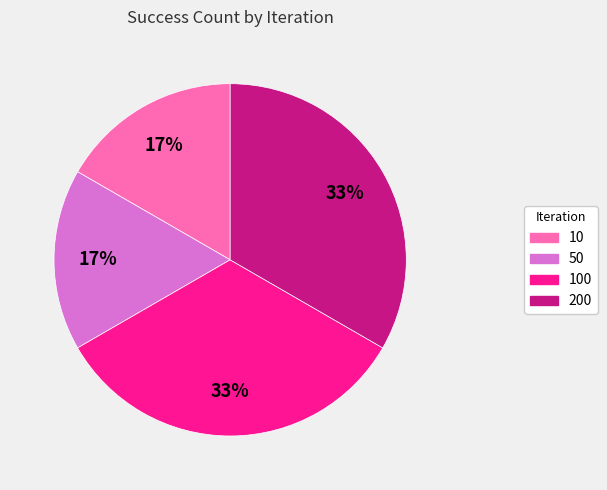

To the nearest percent, what is the average slice percentage?

25%